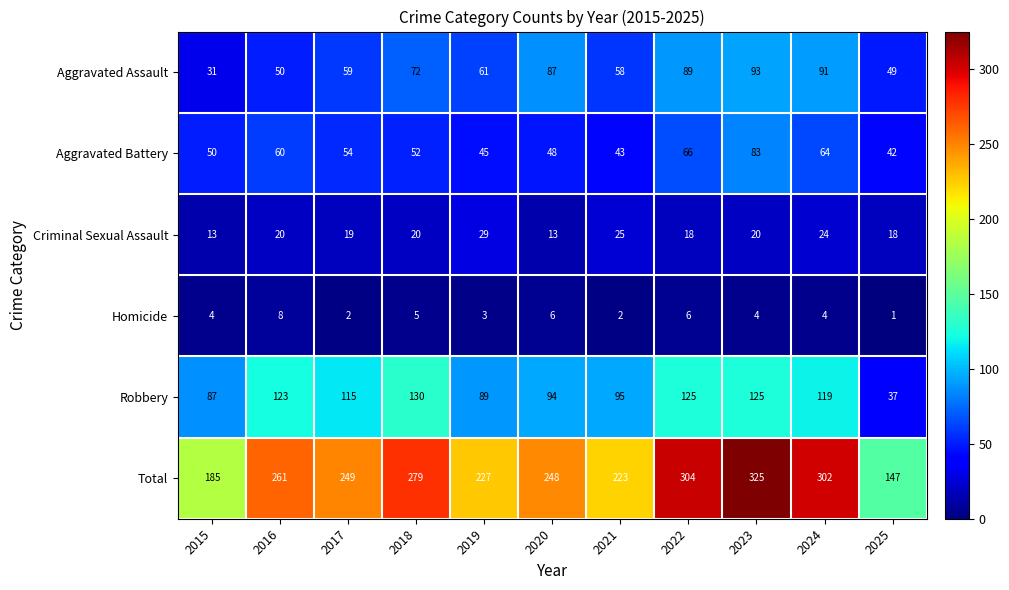

What is the difference between the highest and lowest values at 2022?

298